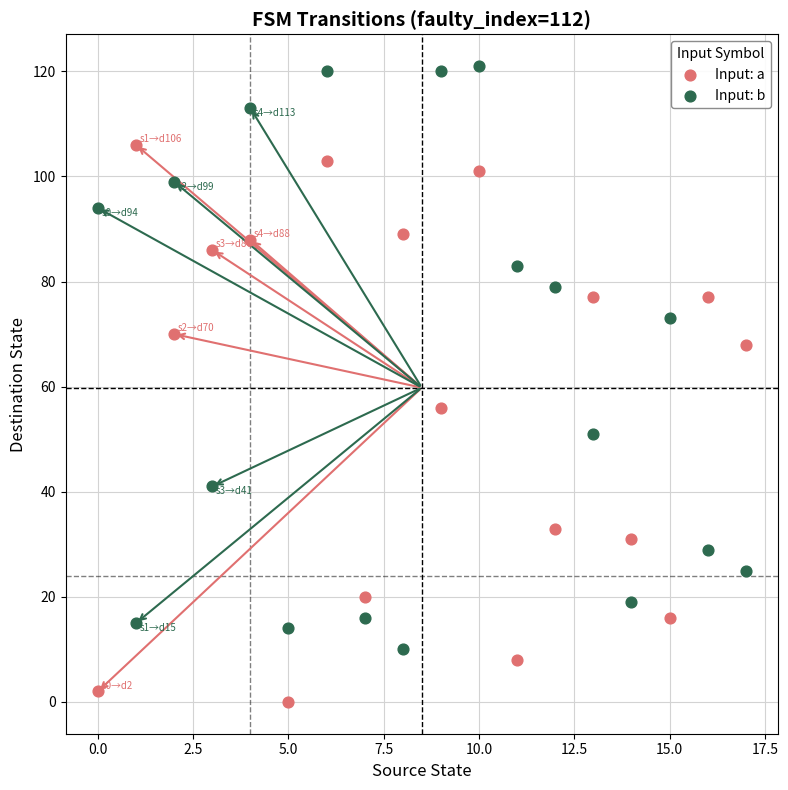

What are all the series names shown in the legend?

Input: a, Input: b